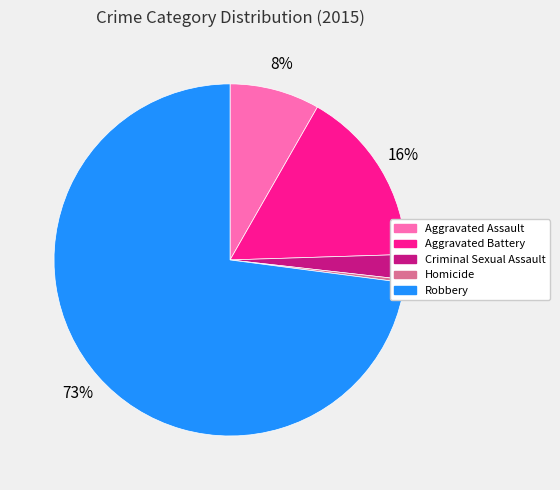

Which slice represents more than half of the pie?

Robbery